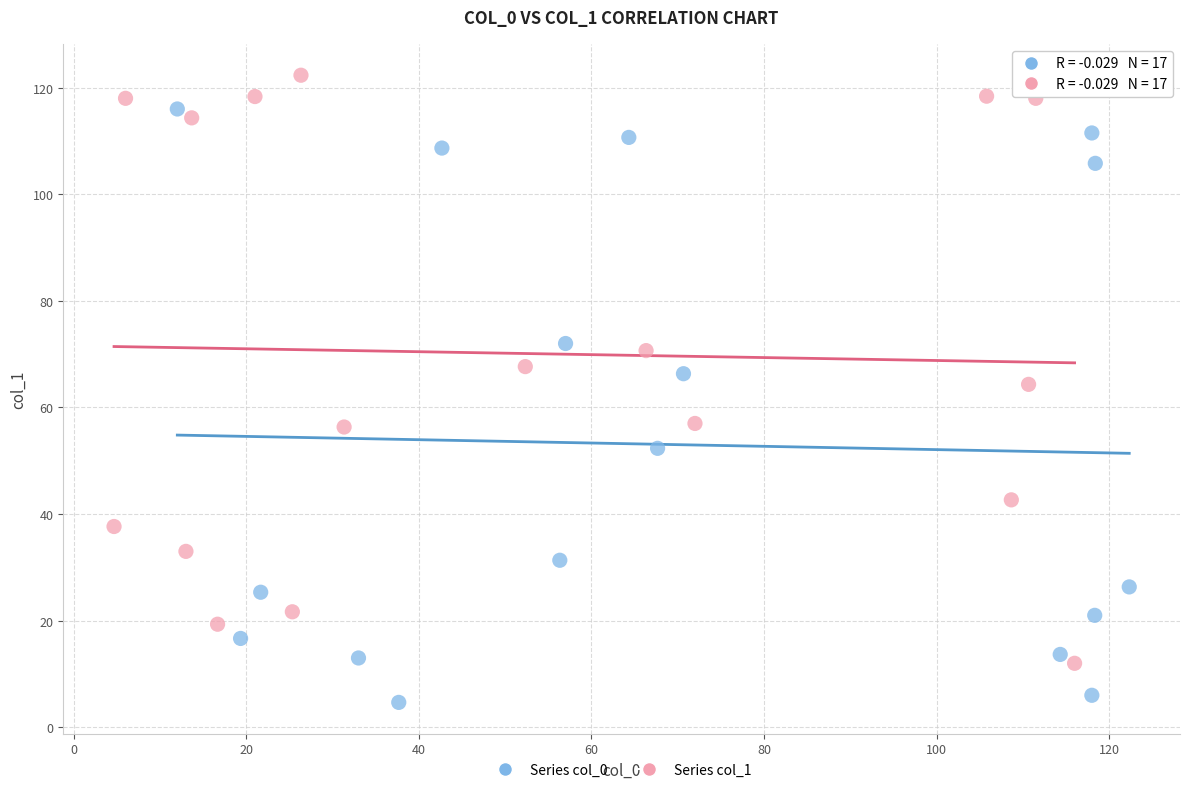

What are all the series names shown in the legend?

Series col_0, Series col_1